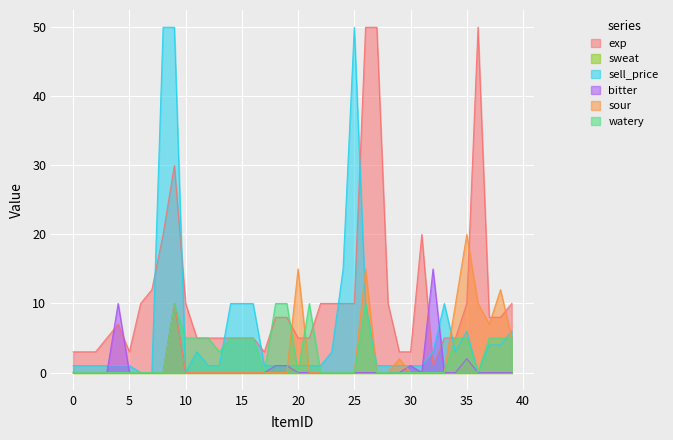

At which label is exp closest to 25?

8